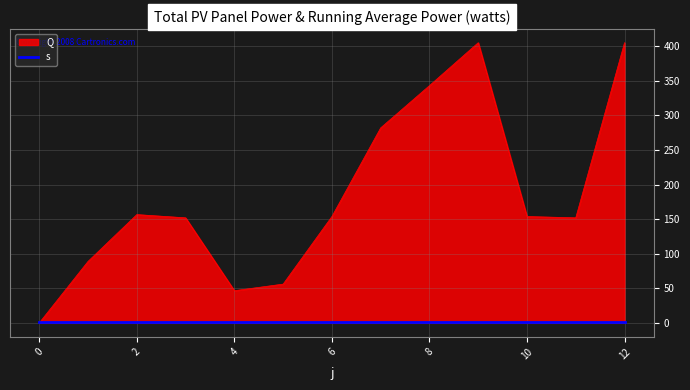

Which series has the largest range (max minus min)?

Q